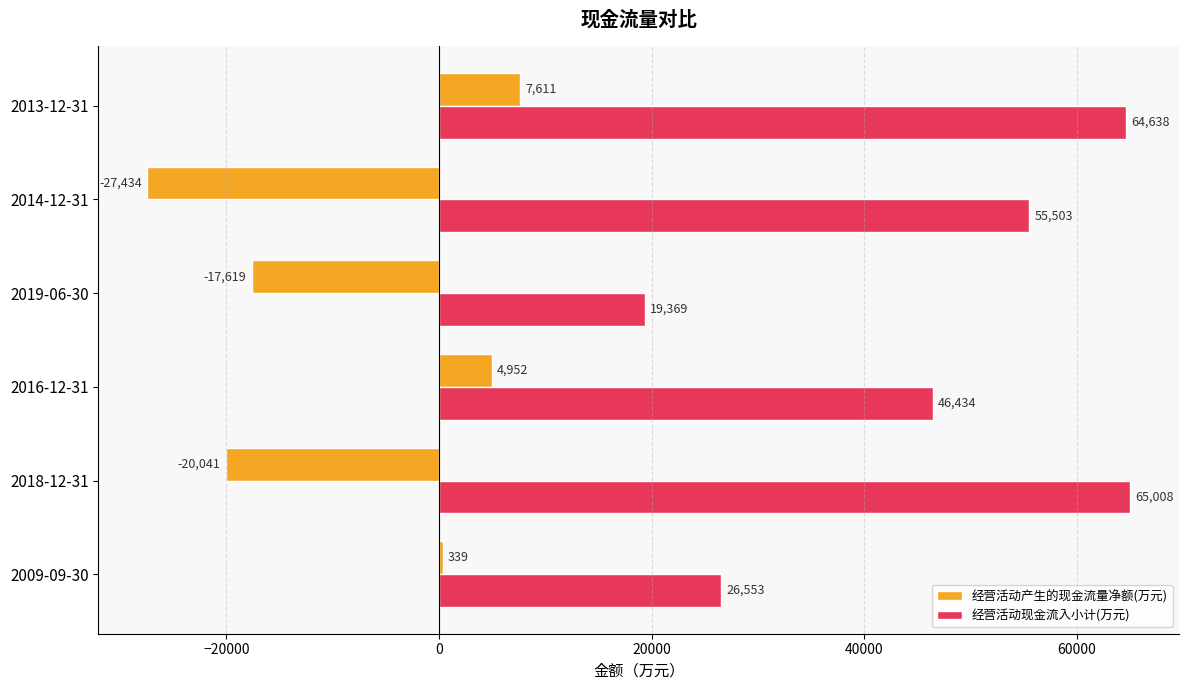

At which label is 经营活动产生的现金流量净额(万元) closest to -9911?

2019-06-30